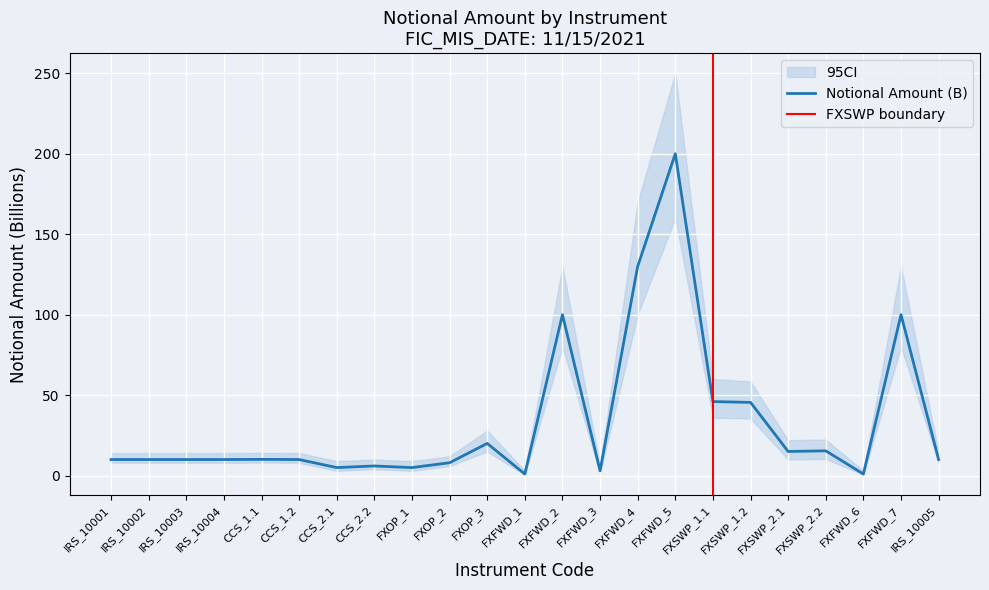

What is the maximum value for Notional Amount (B)?

200.0